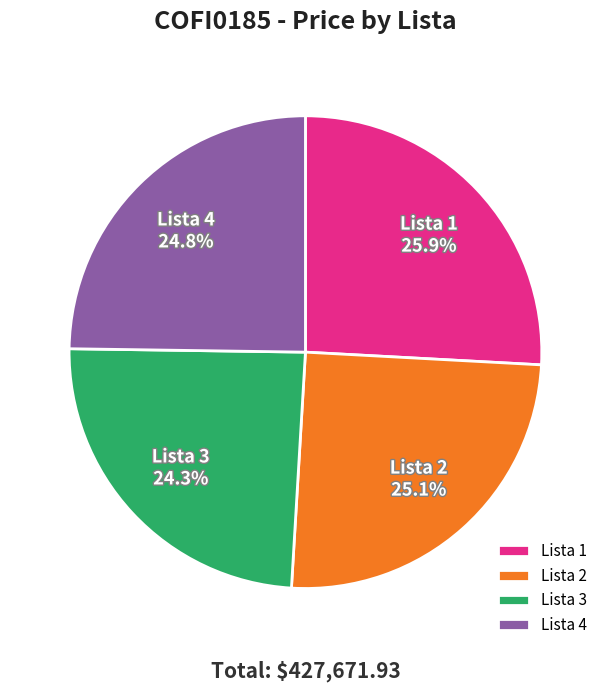

What percentage is NOT represented by Lista 2?

74.9%